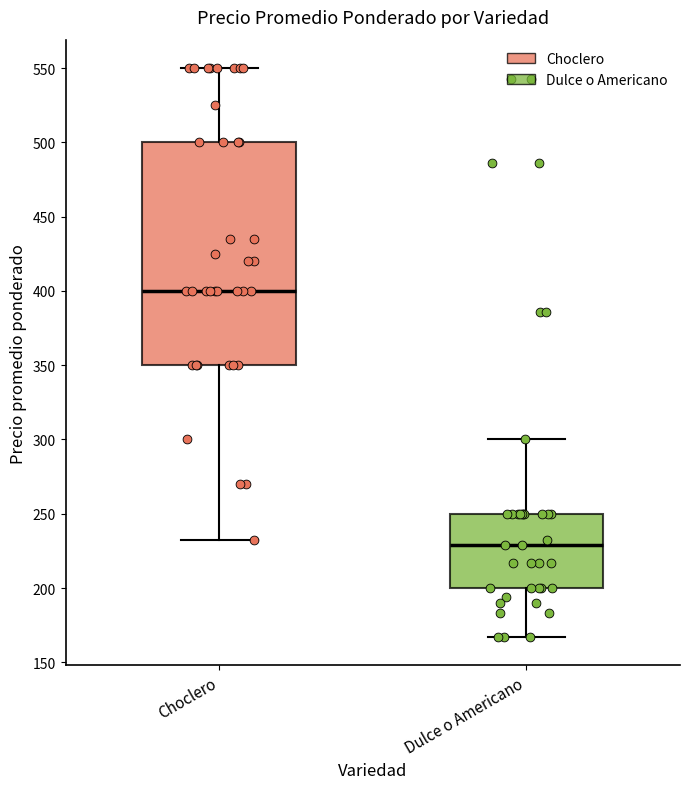

Which box has the lowest median line?

Dulce o Americano